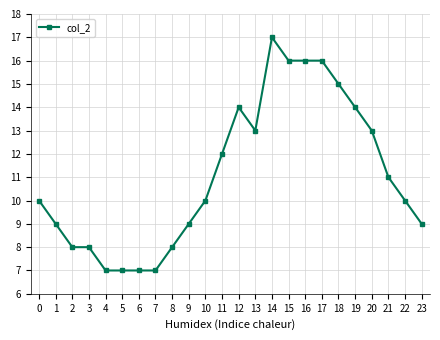

Does the chart have visible grid lines?

Yes